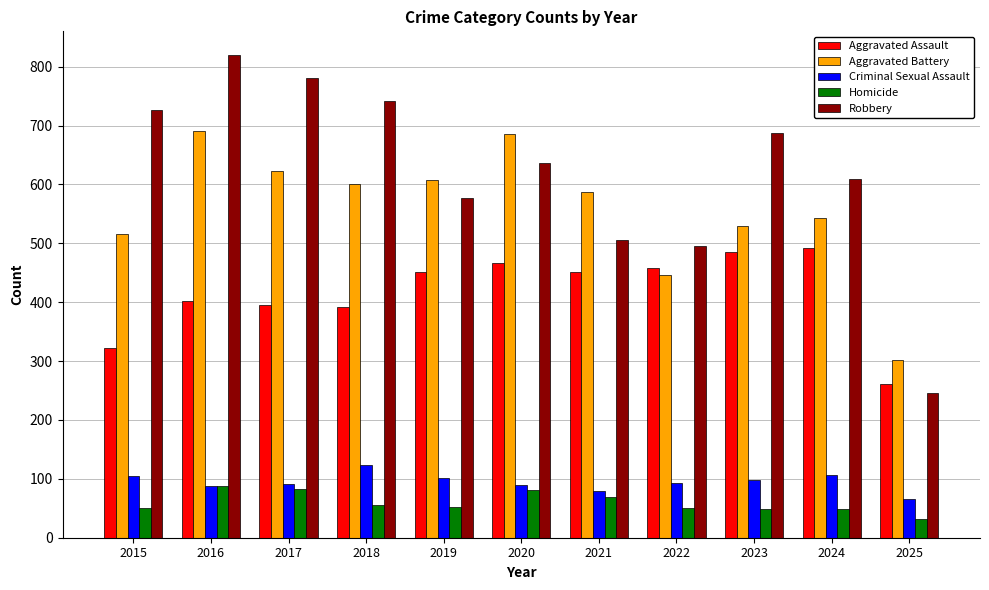

At which category is the sum across all series the highest?

2016